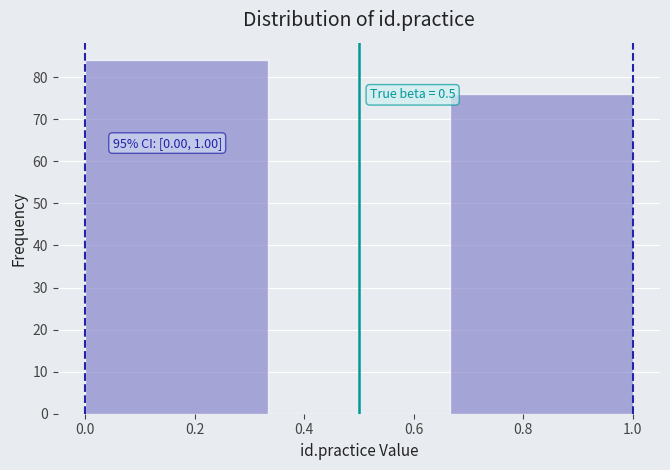

Which range on the x-axis has the tallest bar?

0.00 to 0.34